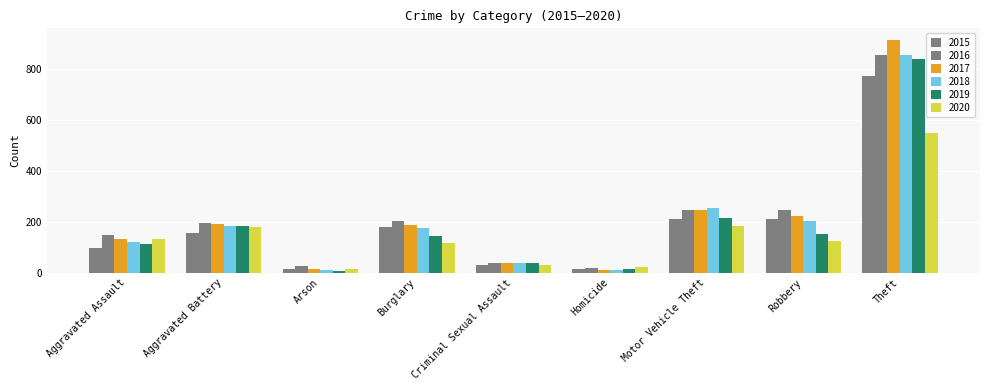

At Criminal Sexual Assault, list the series in order from largest to smallest.

2016, 2017, 2018, 2019, 2015, 2020